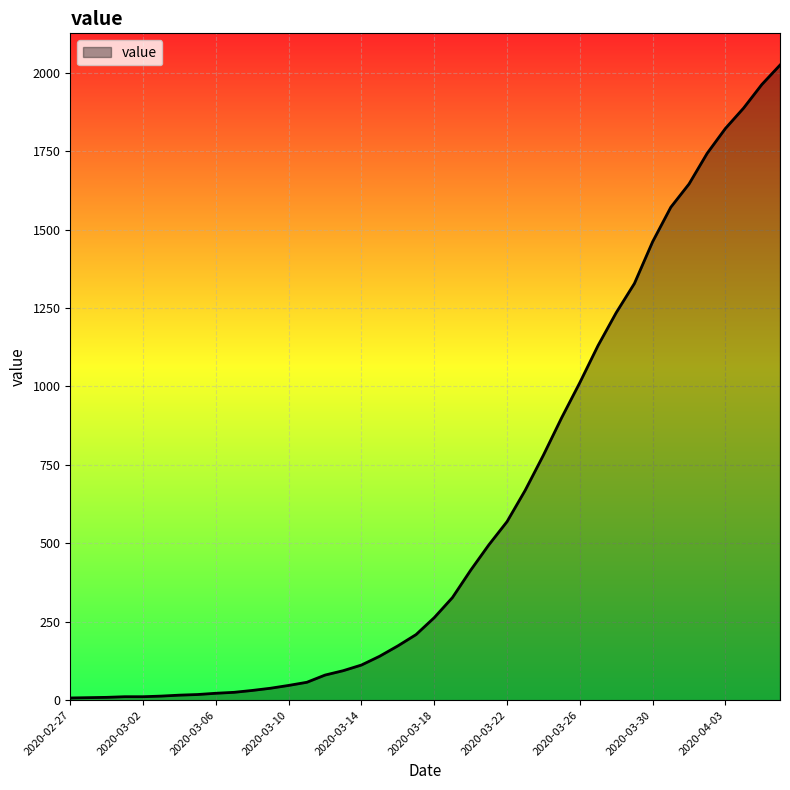

What is the maximum value shown in the chart?

2024